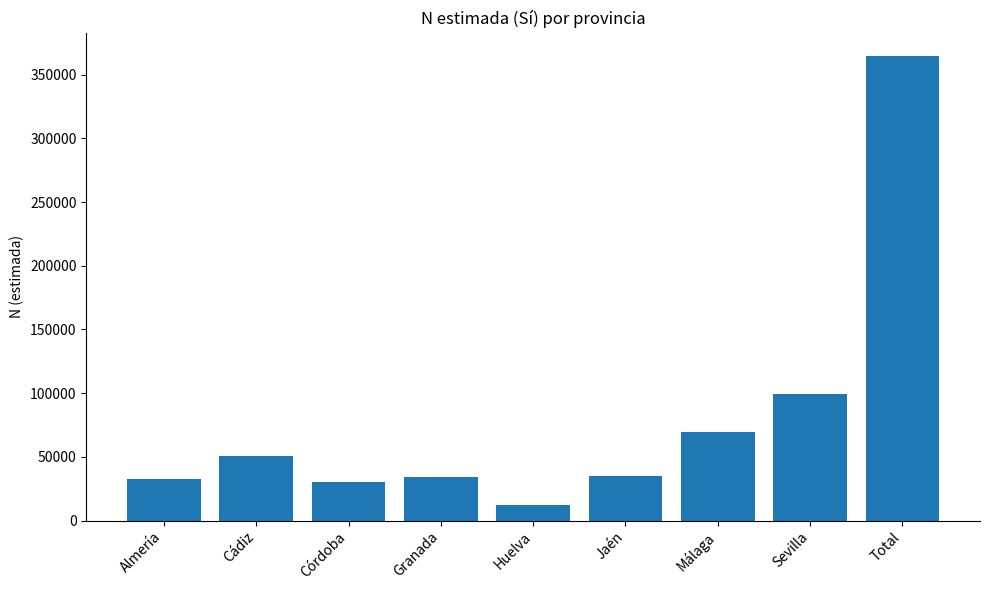

At which label is the value closest to 188591?

Sevilla